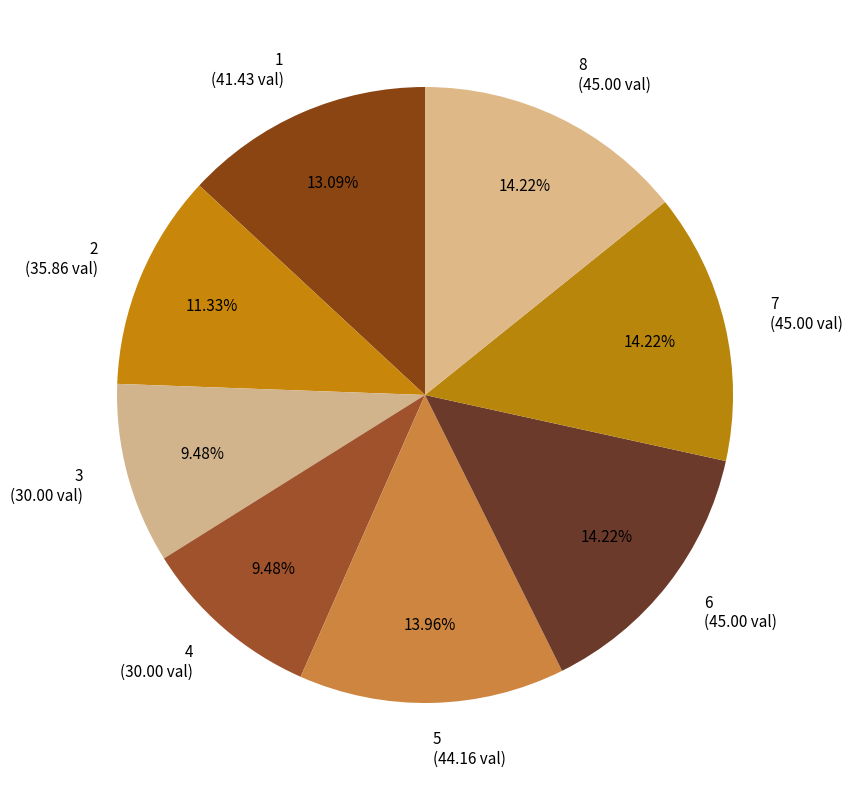

What portion of the pie excludes 6?

85.8%